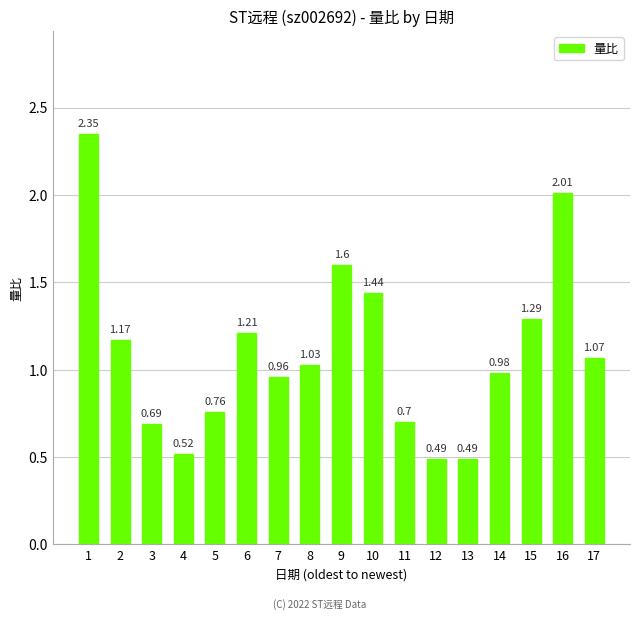

Between 9 and 14, which is larger?

9